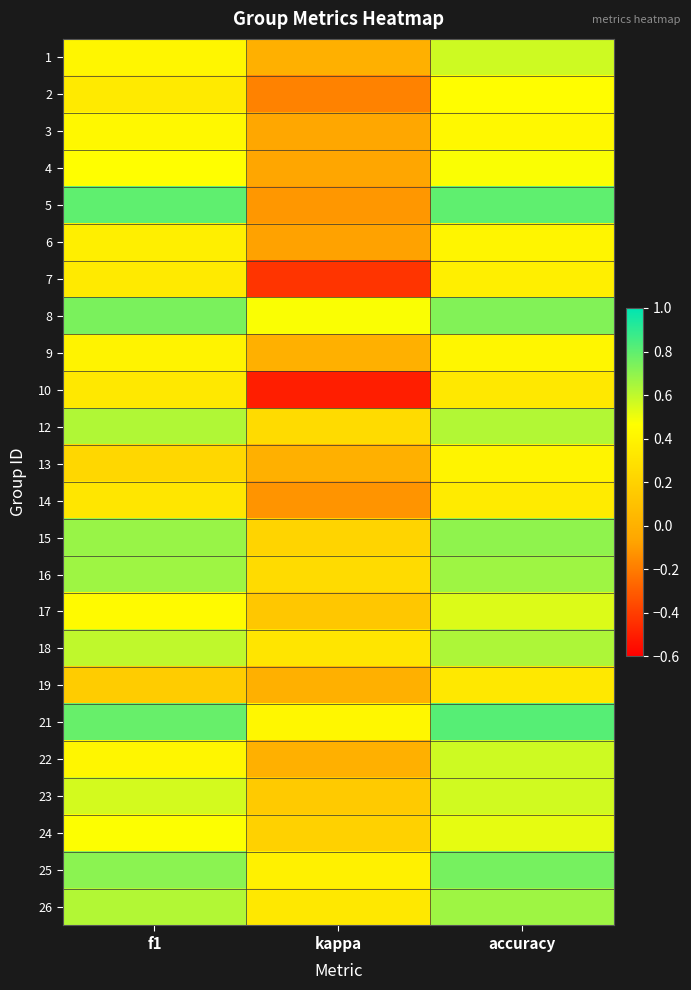

Between accuracy and kappa, which is larger?

accuracy